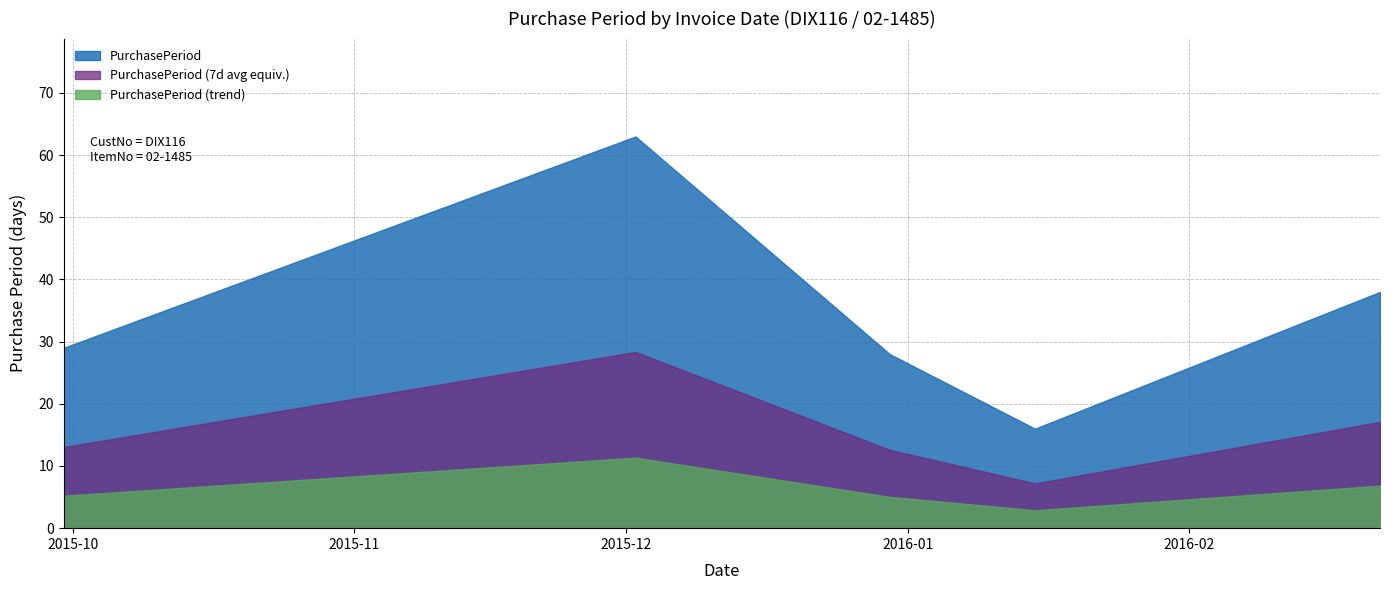

What is the change in value from 2015-09-30 to 2016-01-15?

-13